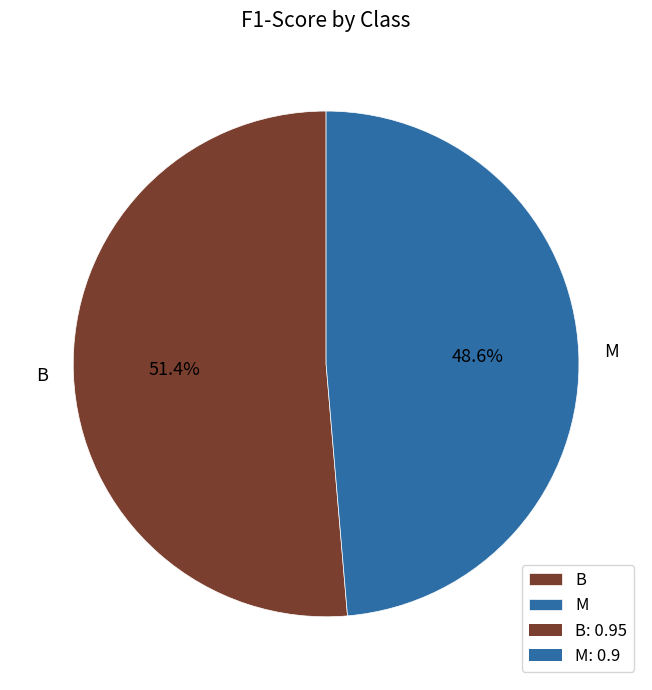

Between B and M, which is larger?

B